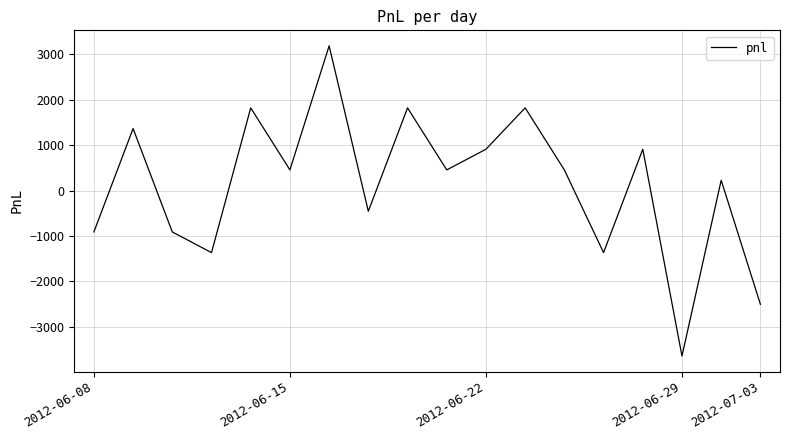

What is the average value?

126.4